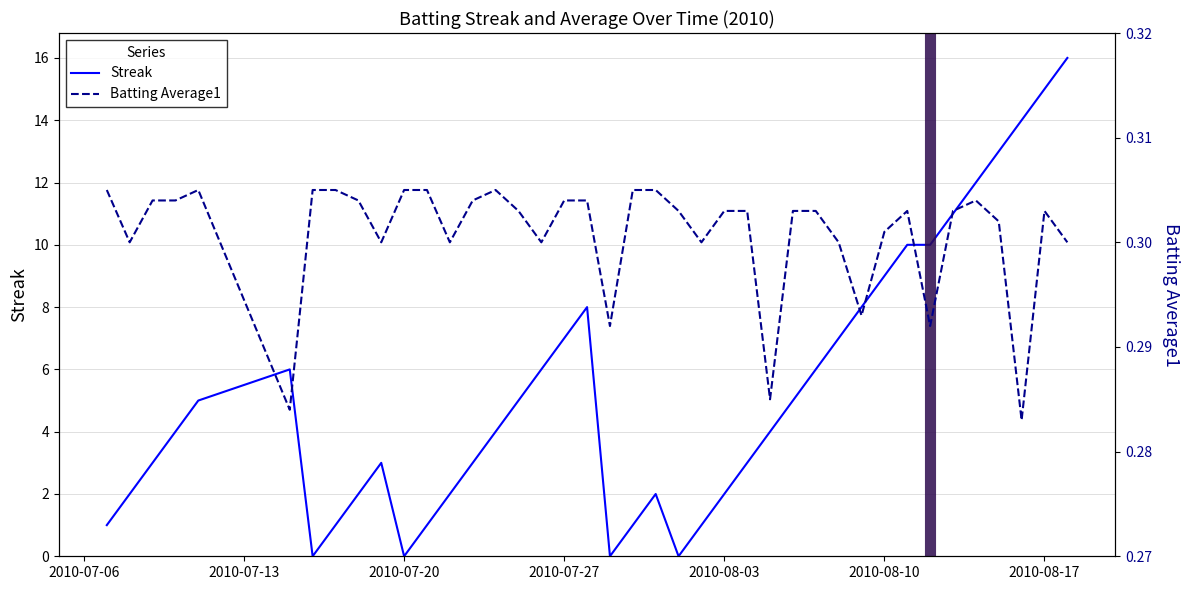

How many data points in Streak are less than 4?

18